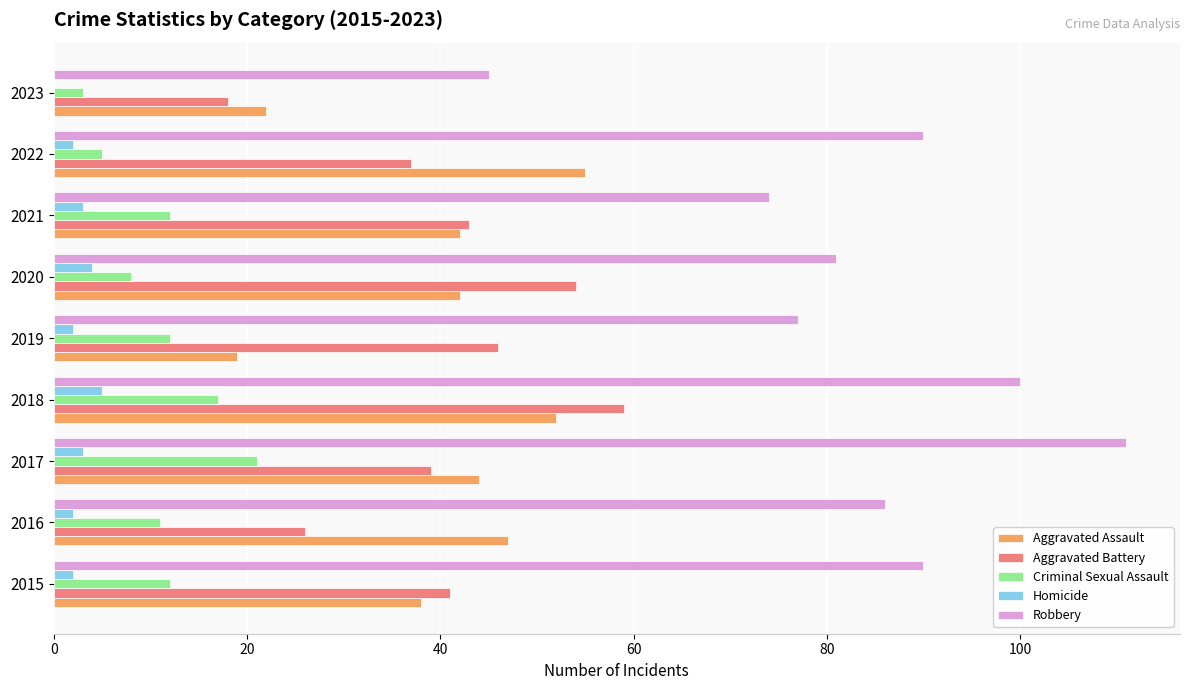

What are all the series names shown in the legend?

Aggravated Assault, Aggravated Battery, Criminal Sexual Assault, Homicide, Robbery